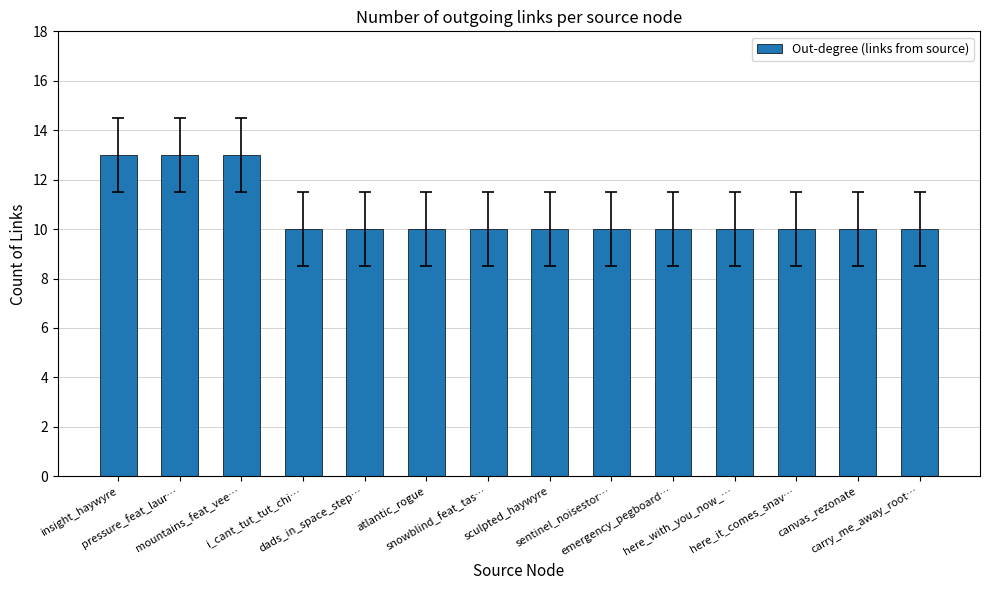

Reading left to right, list all the values displayed in this chart.

insight_haywyre=13	pressure_feat_laur…=13	mountains_feat_vee…=13	i_cant_tut_tut_chi…=10	dads_in_space_step…=10	atlantic_rogue=10	snowblind_feat_tas…=10	sculpted_haywyre=10	sentinel_noisestor…=10	emergency_pegboard…=10	here_with_you_now_…=10	here_it_comes_snav…=10	canvas_rezonate=10	carry_me_away_root…=10